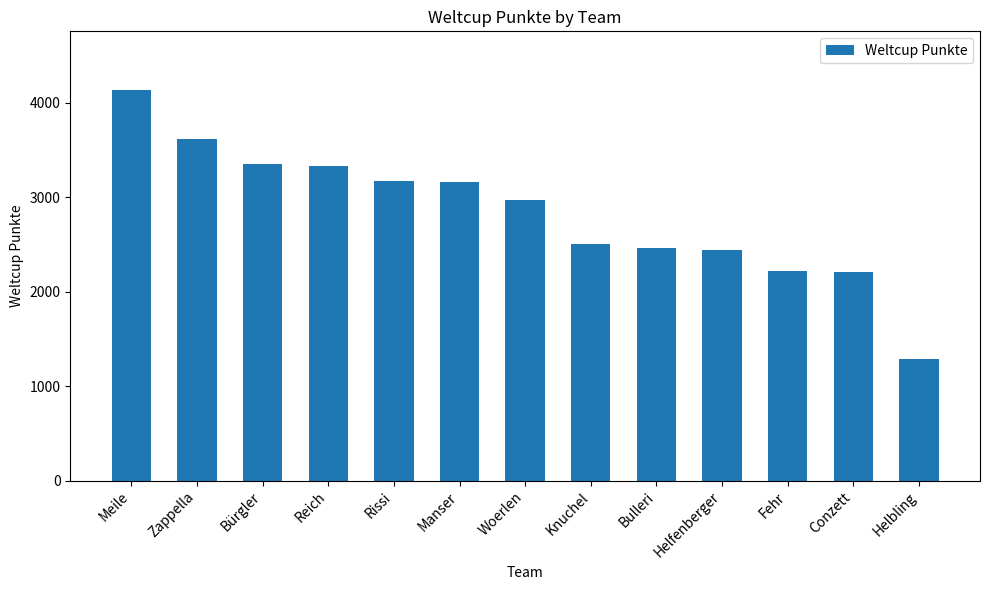

What is the ratio of the value at Reich to the value at Helfenberger?

1.4